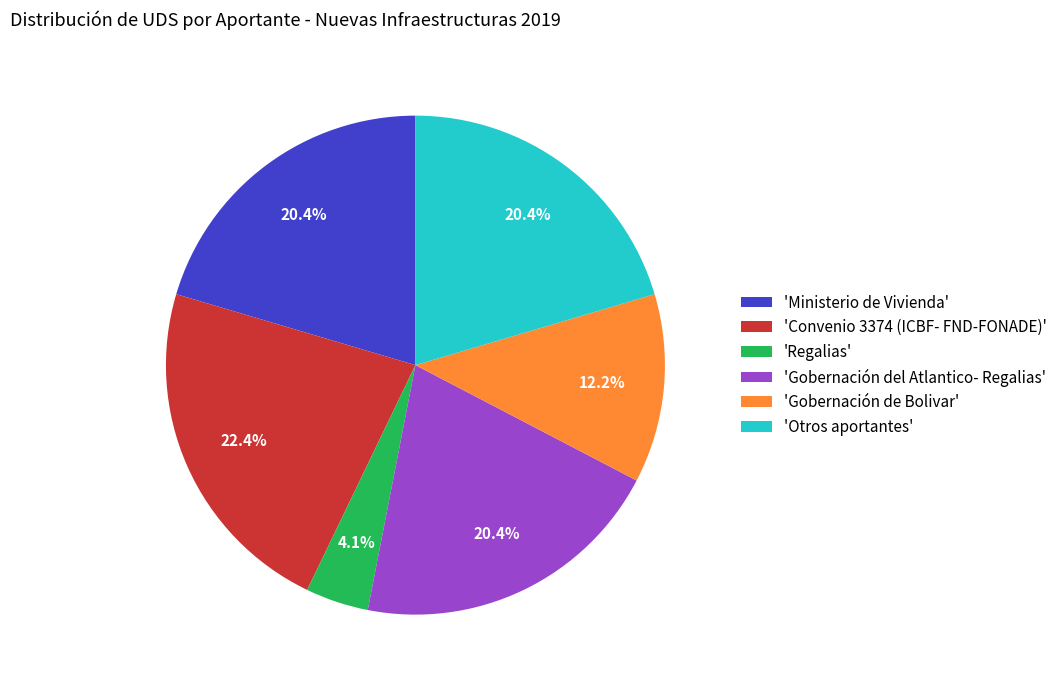

How many slices are in this pie chart?

6